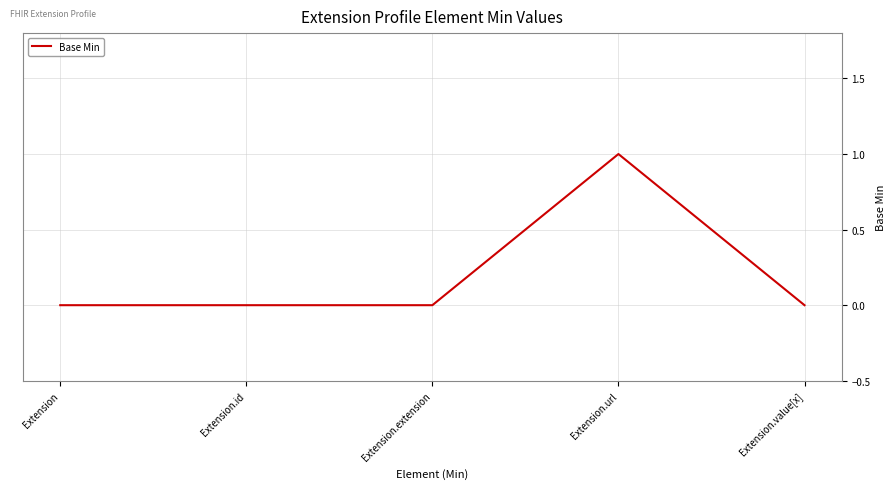

Count the number of categories in the chart.

5